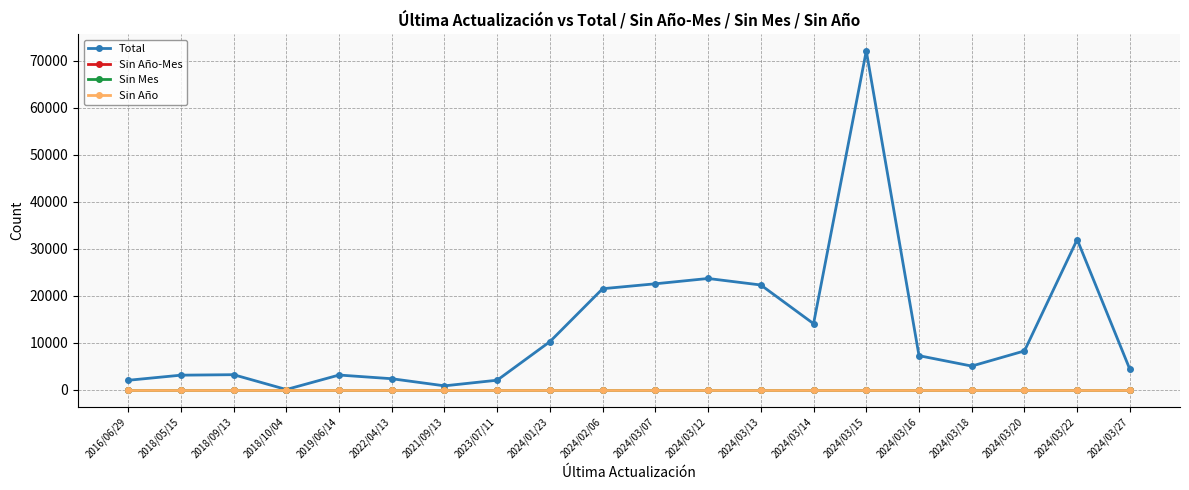

Is this an area chart (filled region under the line)?

No